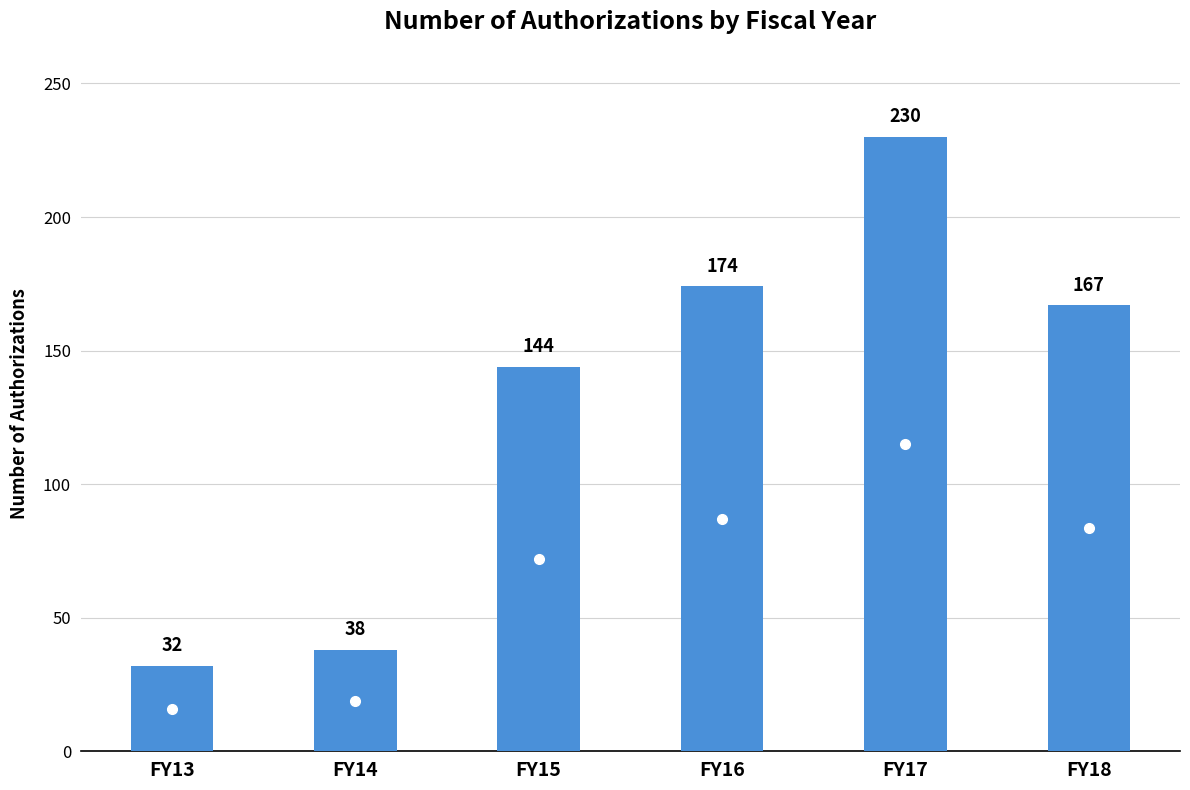

How many data points are less than 167?

3